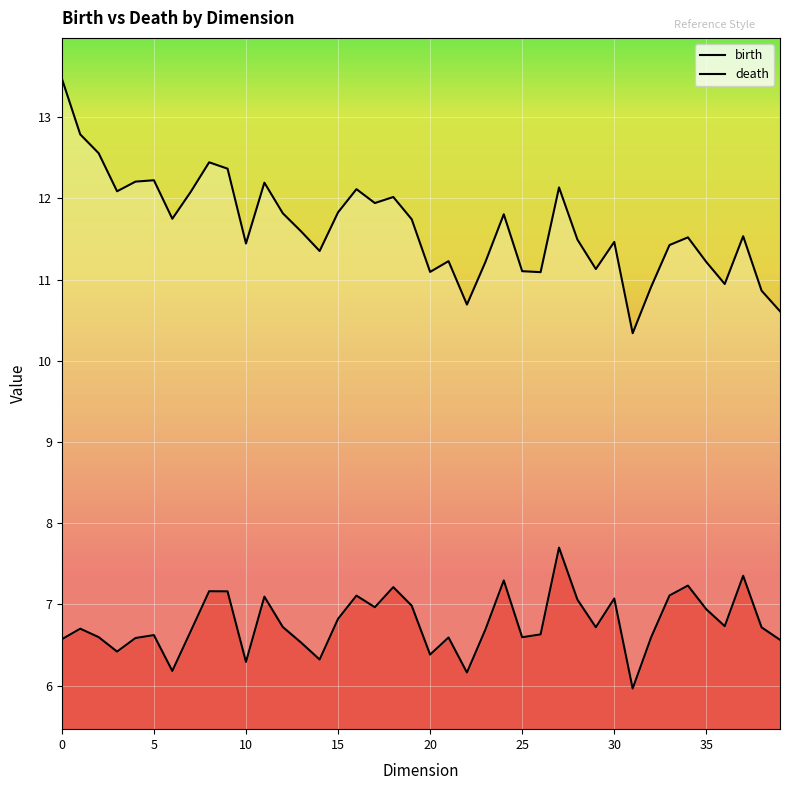

True or false: death and birth cross at least once.

False